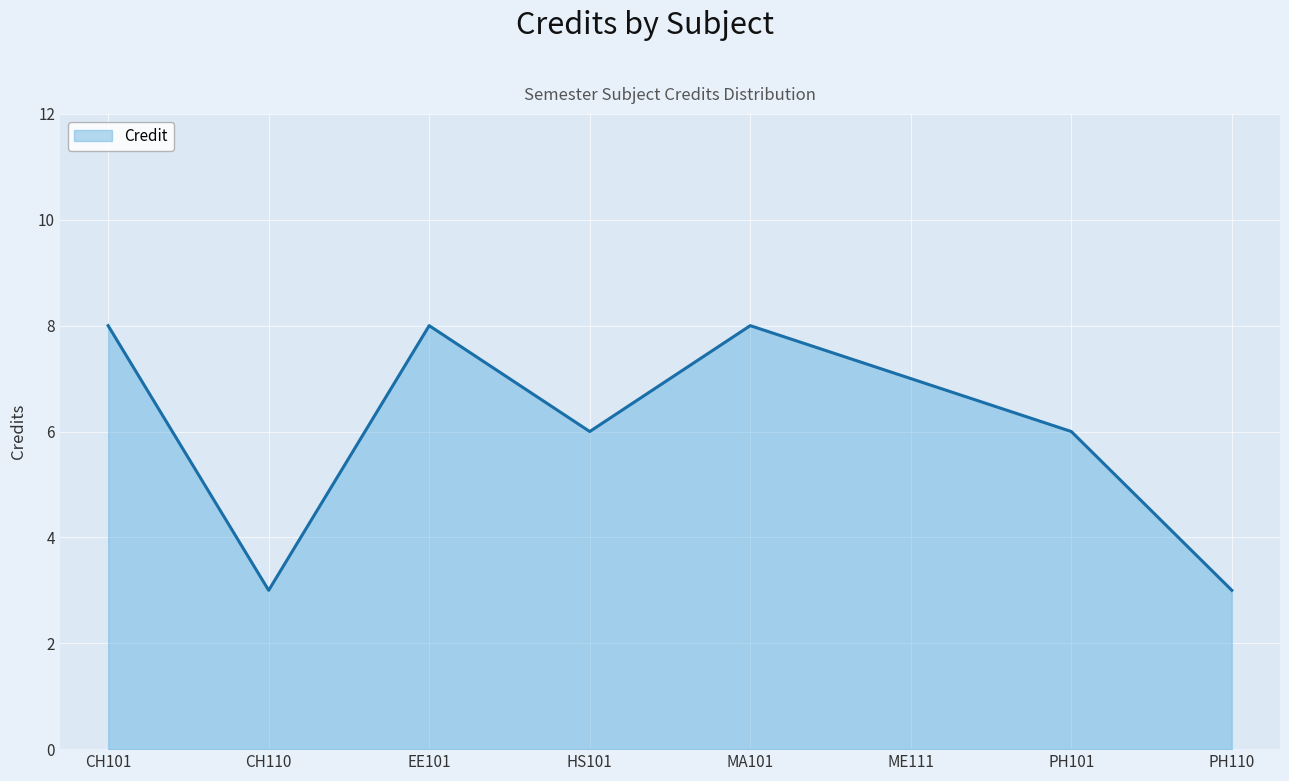

What position from the left is PH110?

8